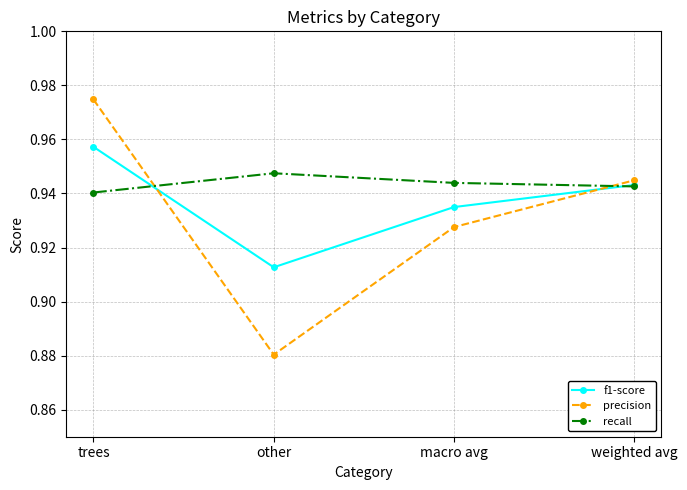

Rank the series by their maximum value, from lowest to highest.

recall, f1-score, precision